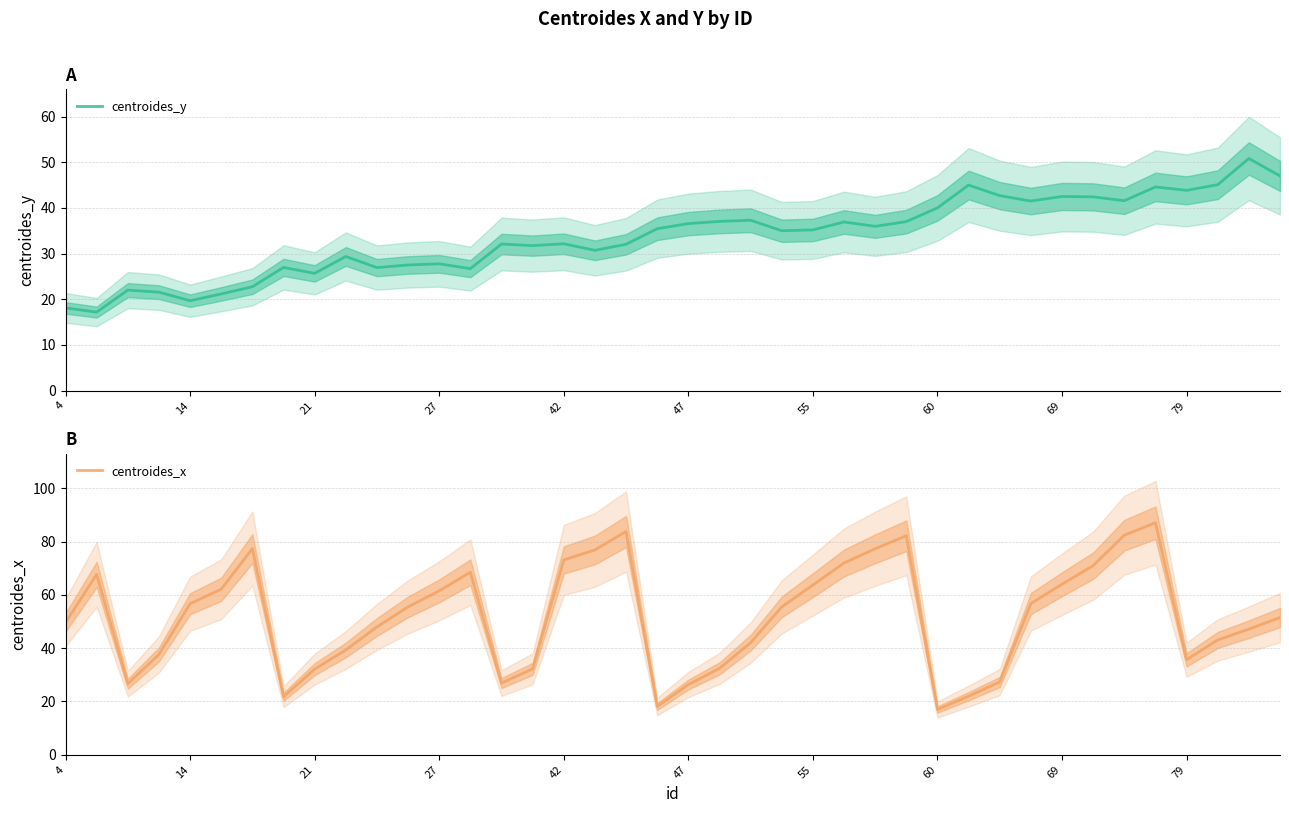

After their last crossing, which series has the higher values: centroides_y or centroides_x?

centroides_x